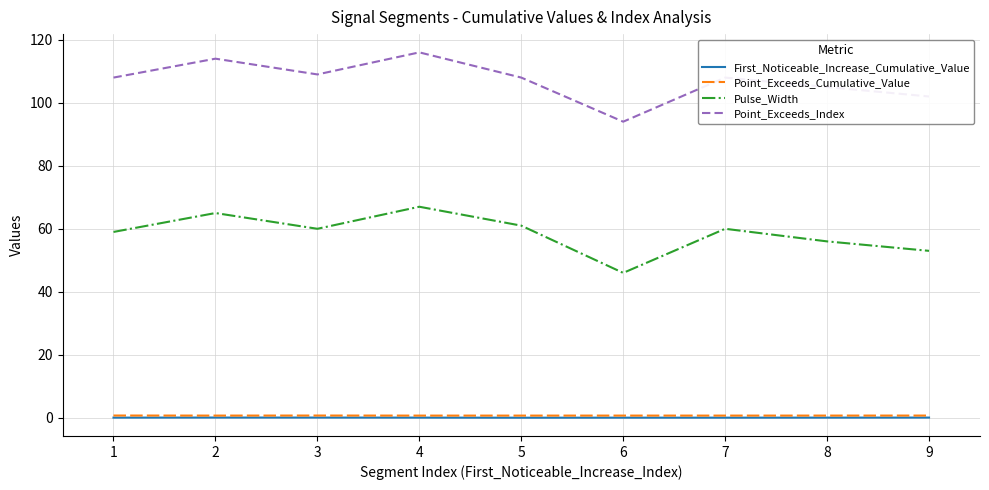

Which series has the largest range (max minus min)?

Point_Exceeds_Index